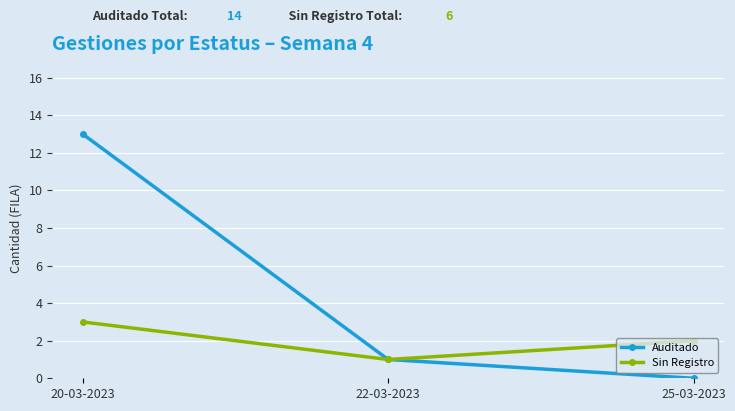

Rank the series by their maximum value, from lowest to highest.

Sin Registro, Auditado